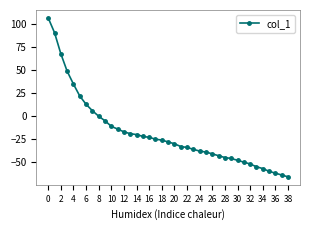

What is the minimum value shown in the chart?

-66